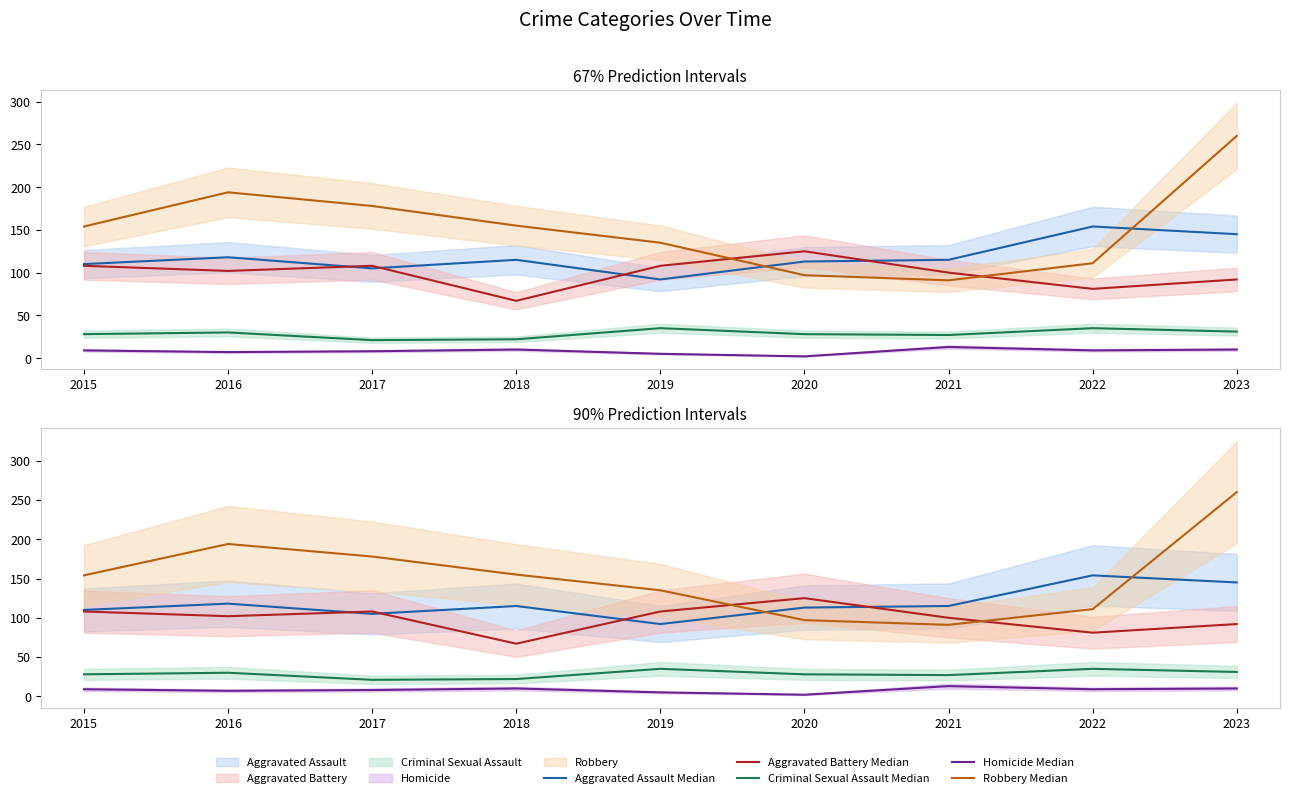

At which category is the sum across all series the highest?

2023